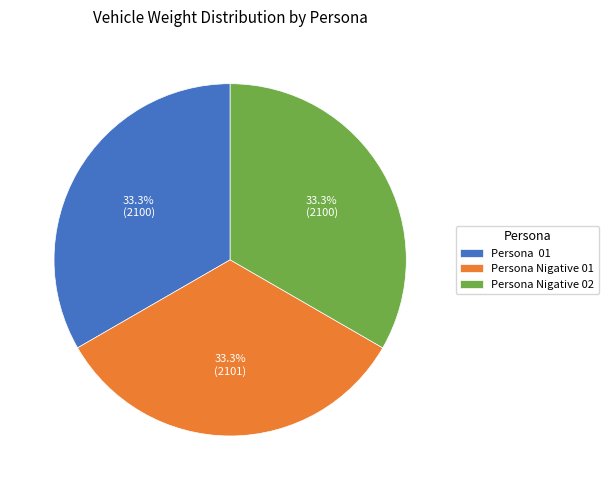

Combined, do Persona Nigative 02 and Persona Nigative 01 account for over 50%?

Yes